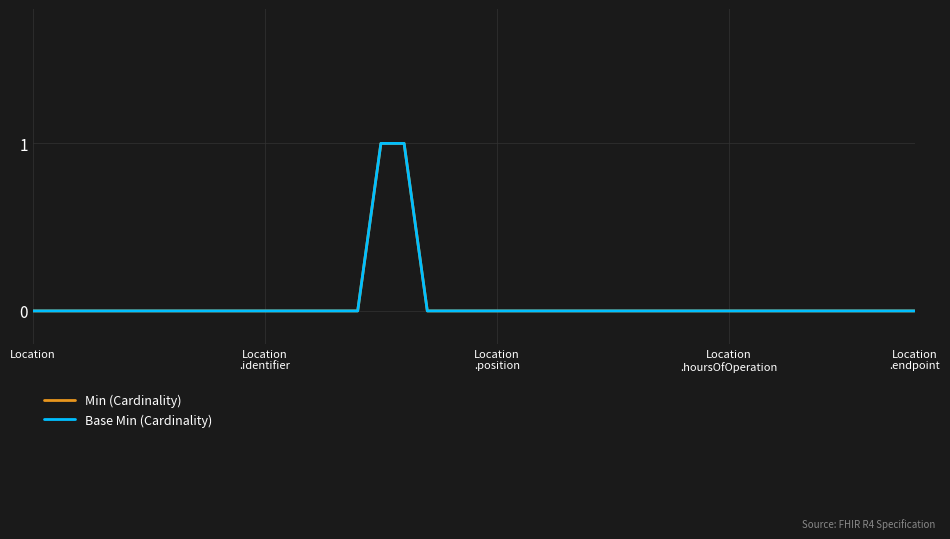

Which series has the largest range (max minus min)?

Min (Cardinality)